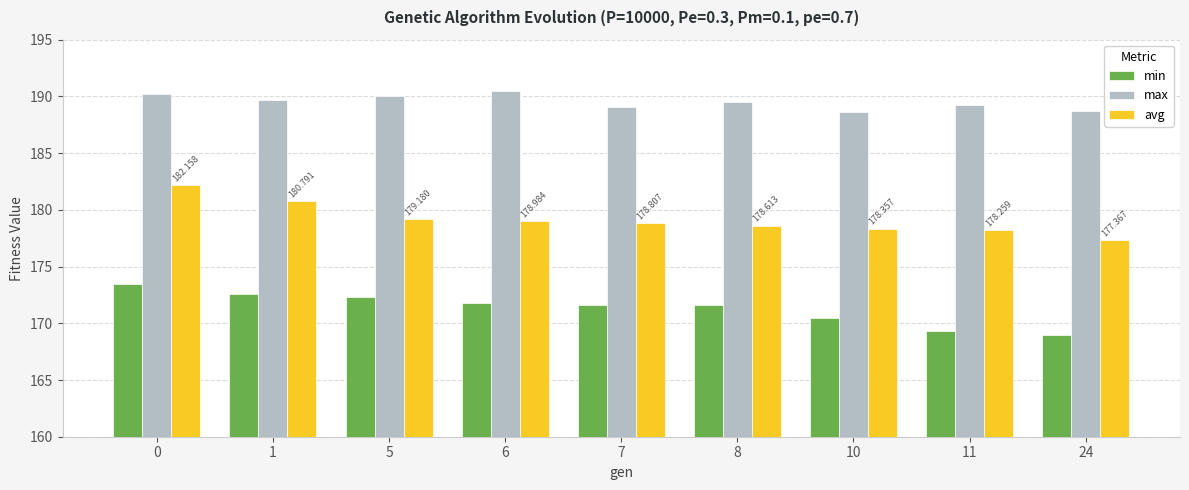

At how many categories does at least one series exceed 185?

9